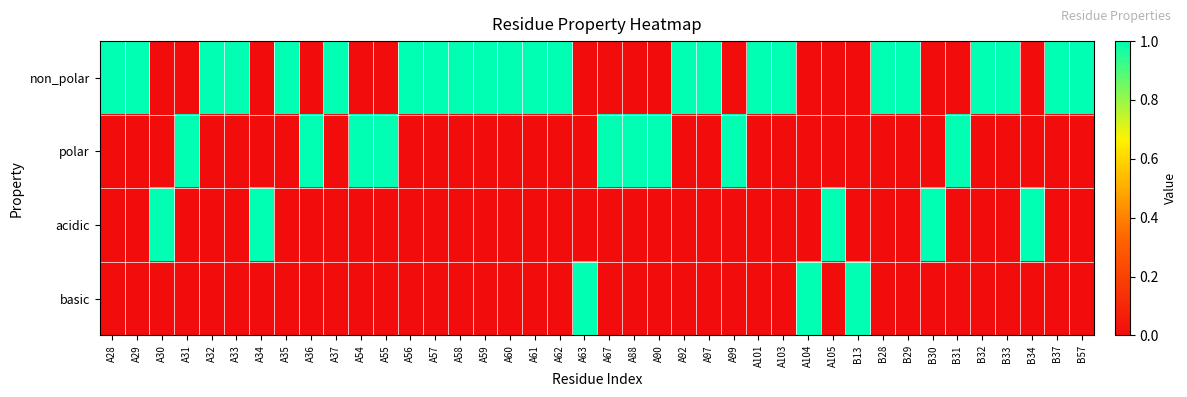

What is the spread (max minus min) of values at A67?

1